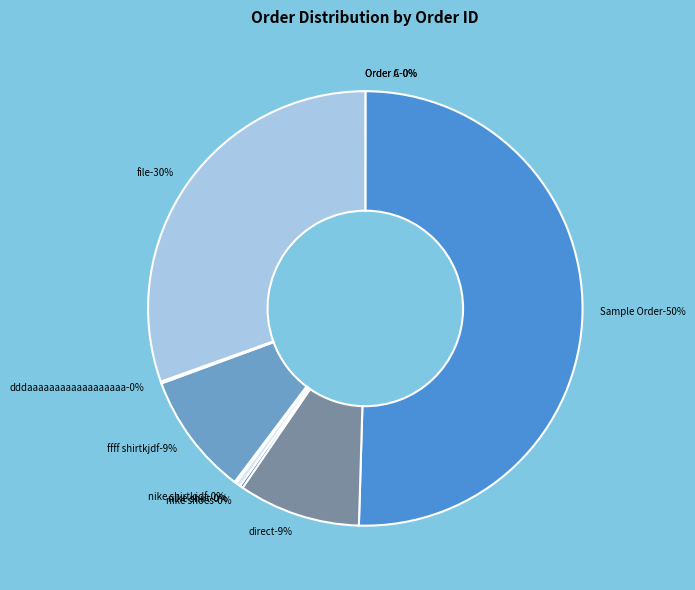

Does nike shoes represent more than half of the total?

No